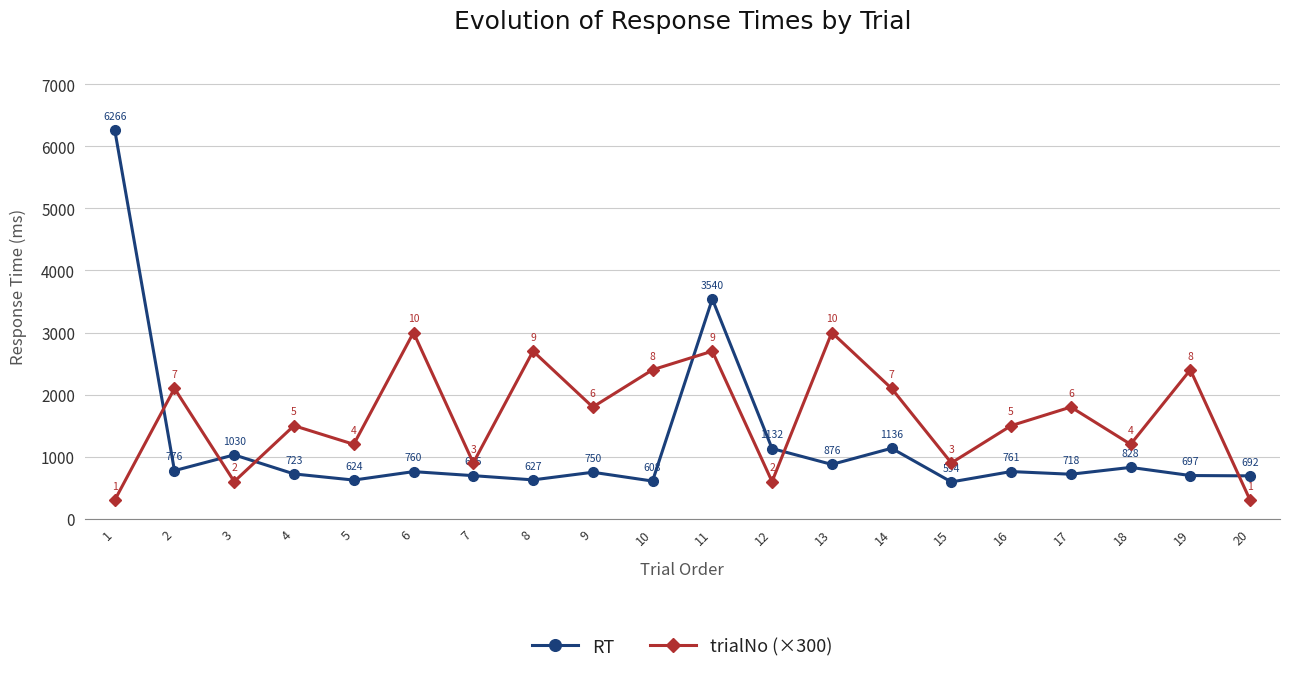

Where is RT nearest to the value 3430?

11